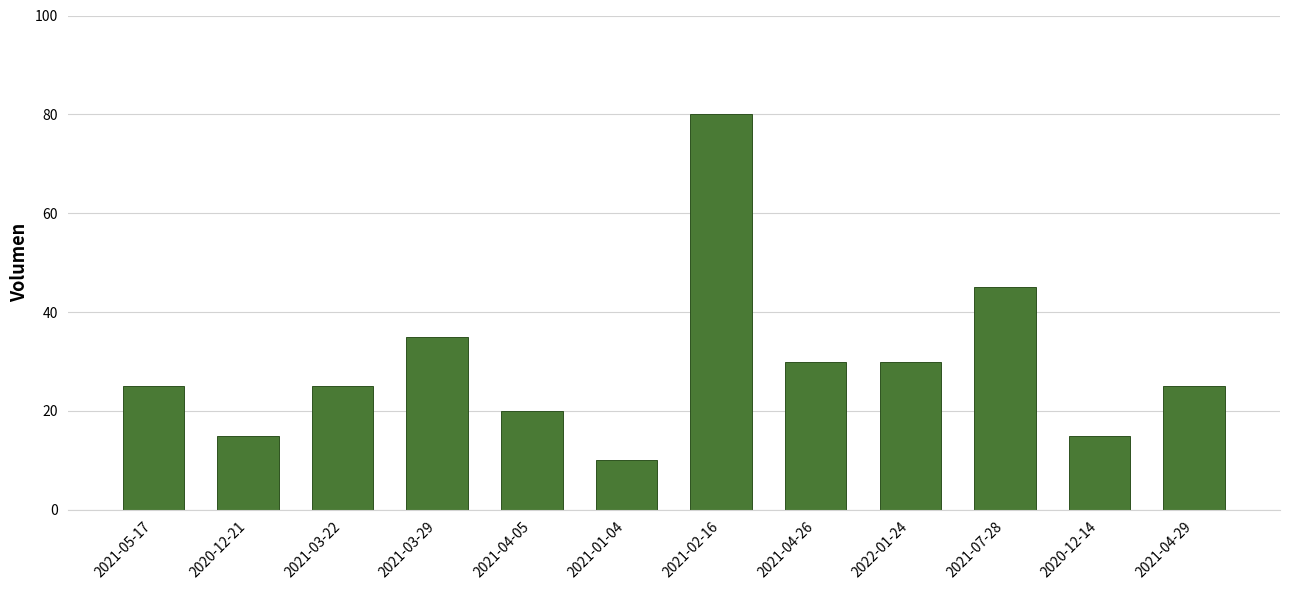

The value at 2022-01-24 is 43. True or false?

False